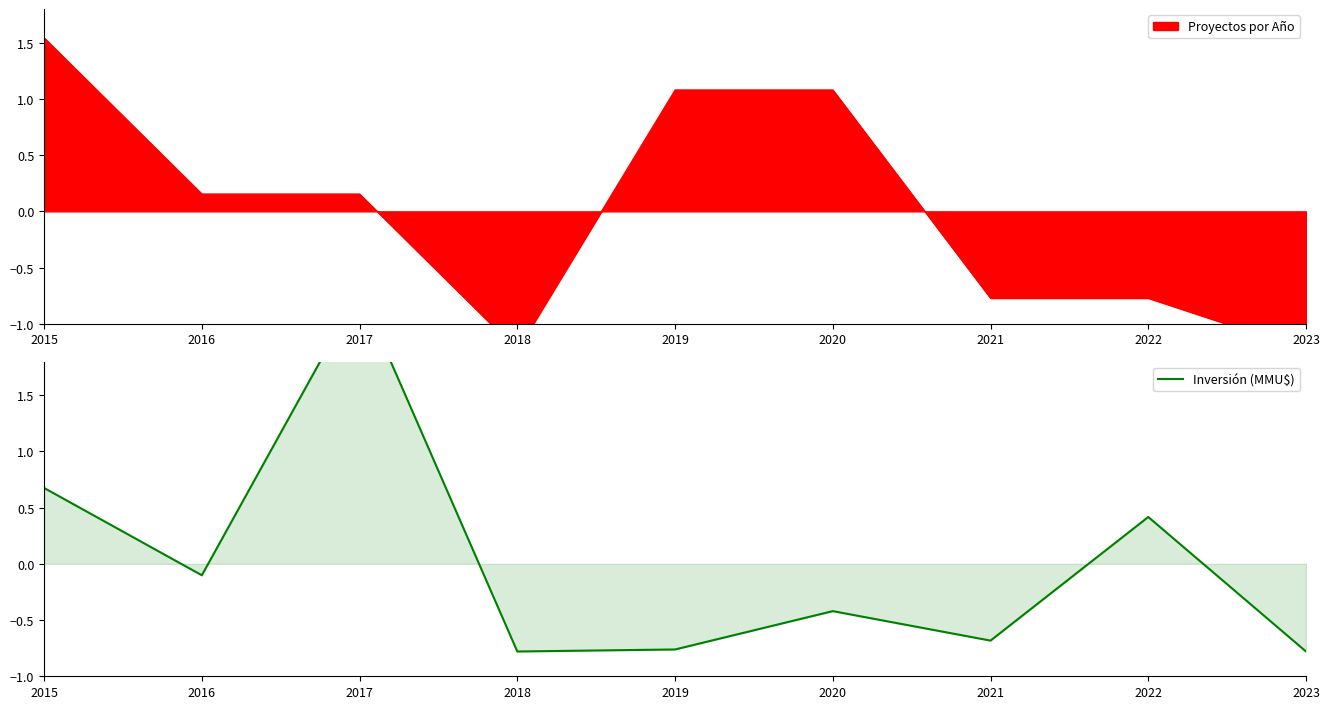

What is the value of the 6th point from the left?

-0.4